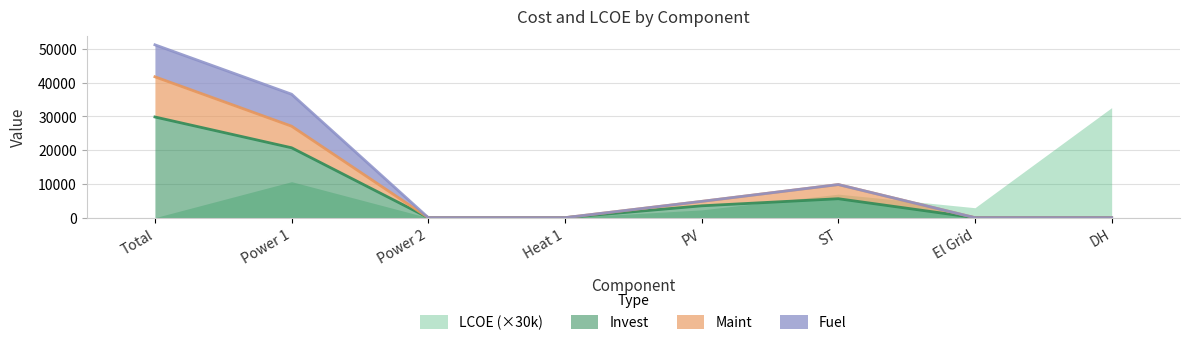

How many positive values does the Maint series have?

4